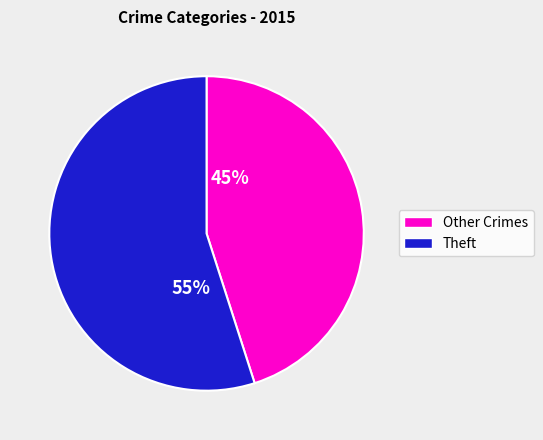

Which has a higher value, Theft or Other Crimes?

Theft